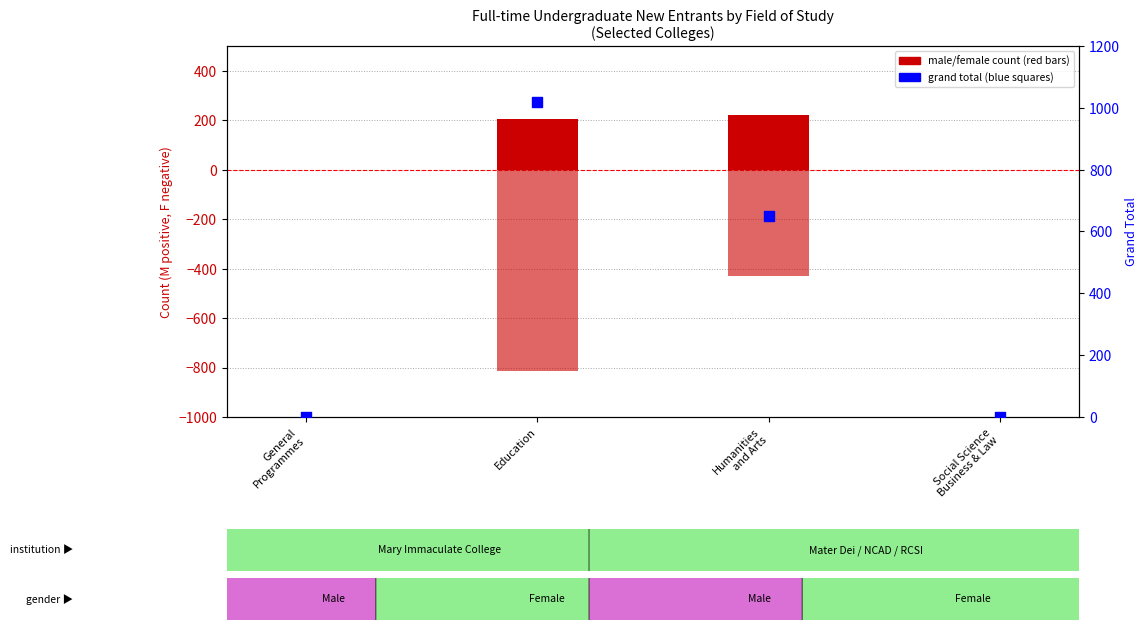

What is the total value across all series at Education?

408